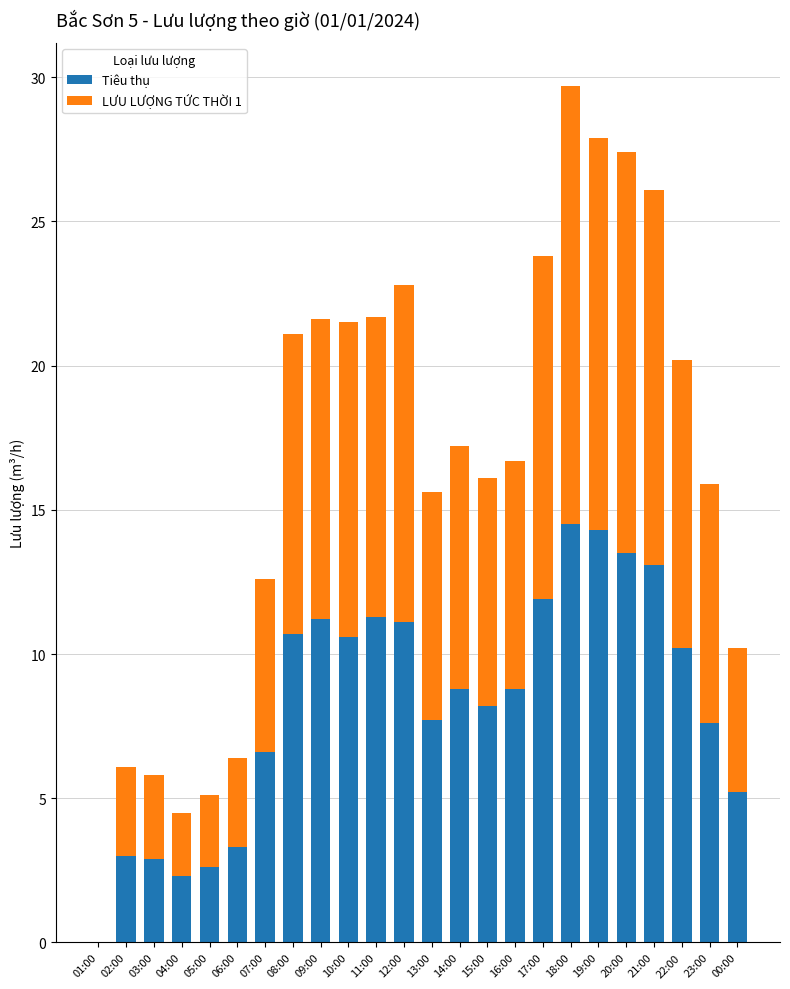

What is the total value across all series at 11:00?

21.7